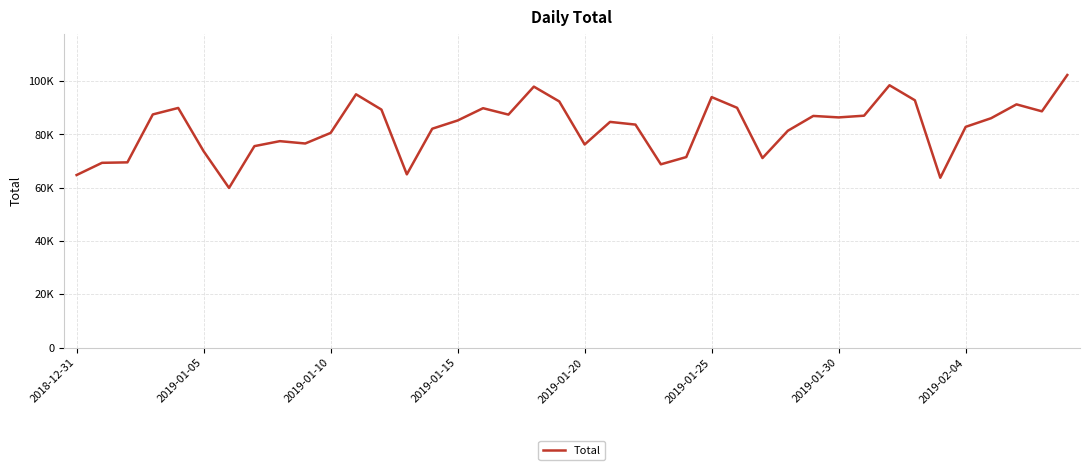

Does the chart display data point markers on the line(s)?

No